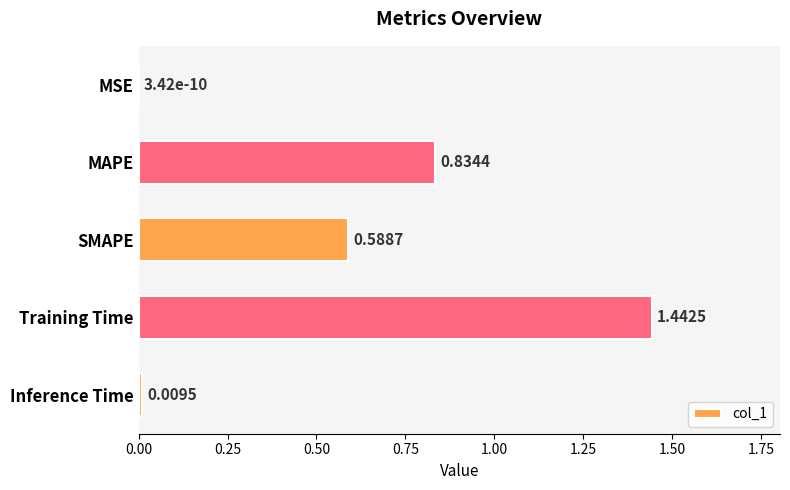

Where is the data nearest to the value 0?

MSE